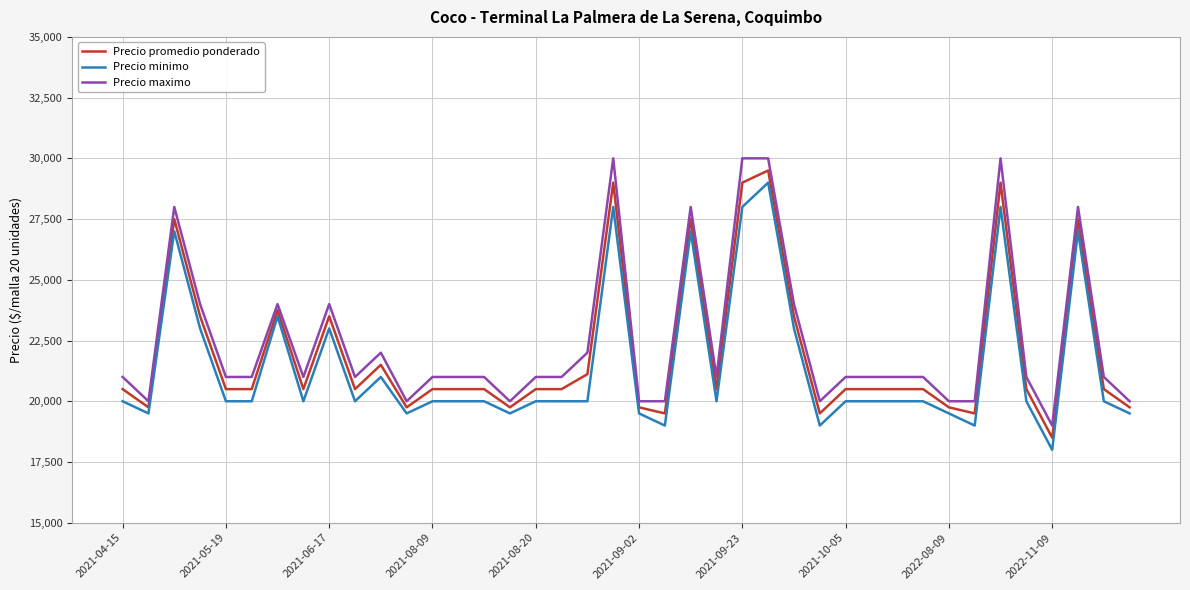

True or false: Precio maximo and Precio minimo intersect in this chart.

False